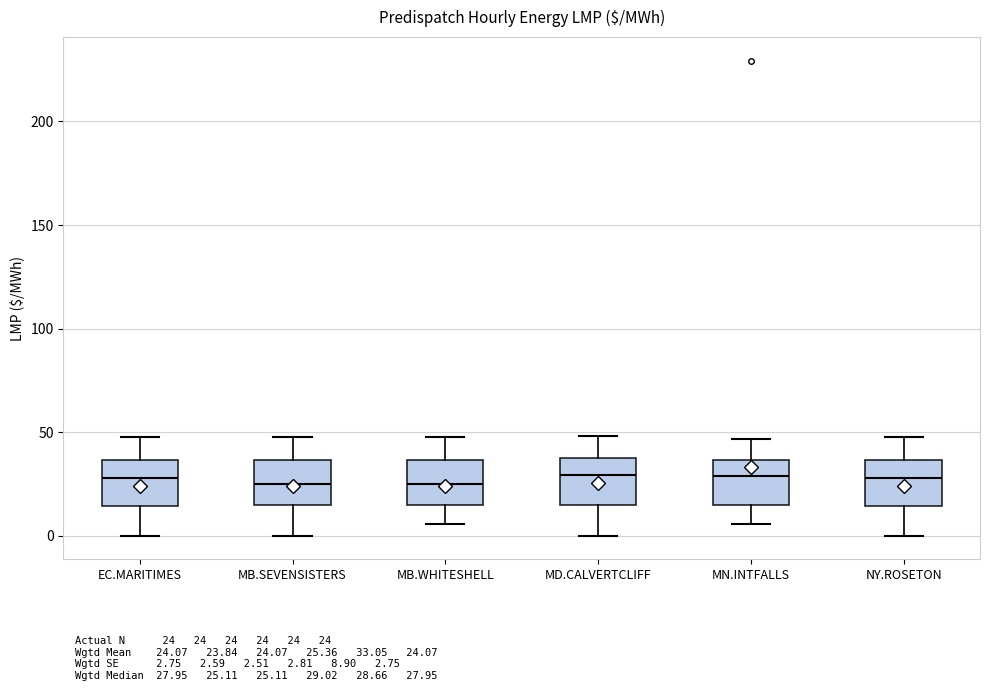

Reading left to right, transcribe this box plot: for each box, give where its median line is, the range the box spans, and where its two whiskers end, as read against the y-axis. The values are not printed on the chart, so give them approximately, as read against the axis.

EC.MARITIMES: median 30, box 15 to 35, whiskers 0 to 50
MB.SEVENSISTERS: median 25, box 15 to 35, whiskers 0 to 50
MB.WHITESHELL: median 25, box 15 to 35, whiskers 5 to 50
MD.CALVERTCLIFF: median 30, box 15 to 35, whiskers 0 to 50
MN.INTFALLS: median 30, box 15 to 35, whiskers 5 to 45
NY.ROSETON: median 30, box 15 to 35, whiskers 0 to 50